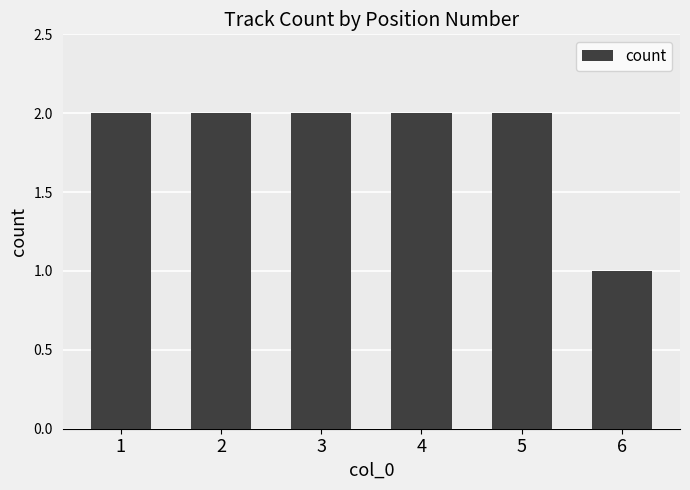

Is it true that the value at 3 is 2?

True